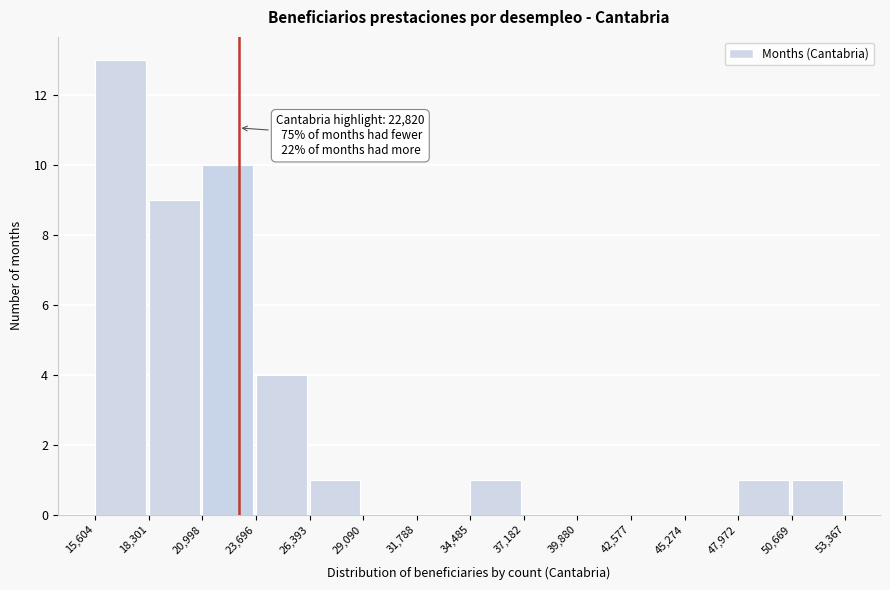

Which range on the x-axis has the tallest bar?

15,604 to 18,301